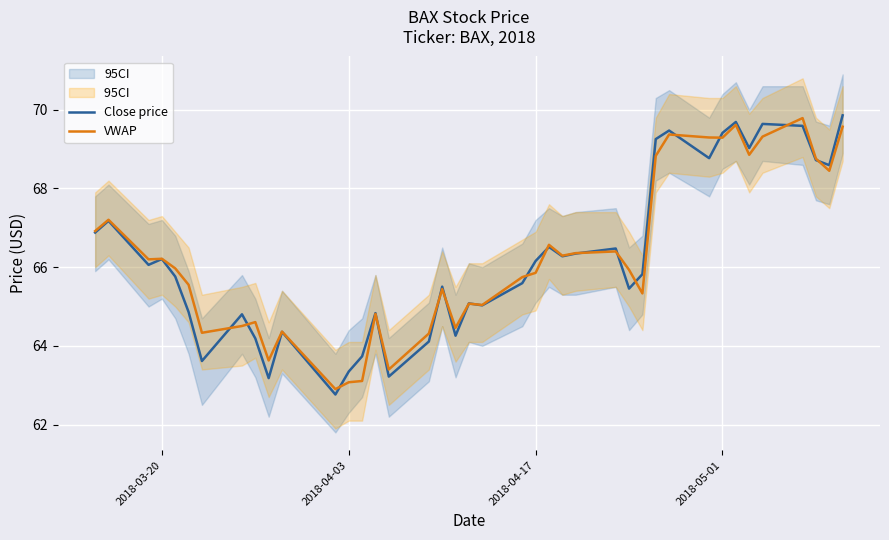

What is the minimum value for Close price?

62.8